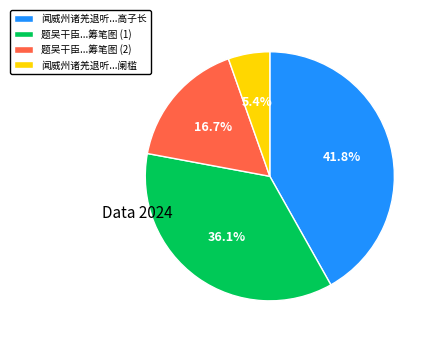

What percentage is NOT represented by 题吴干臣...筹笔图 (2)?

83.3%